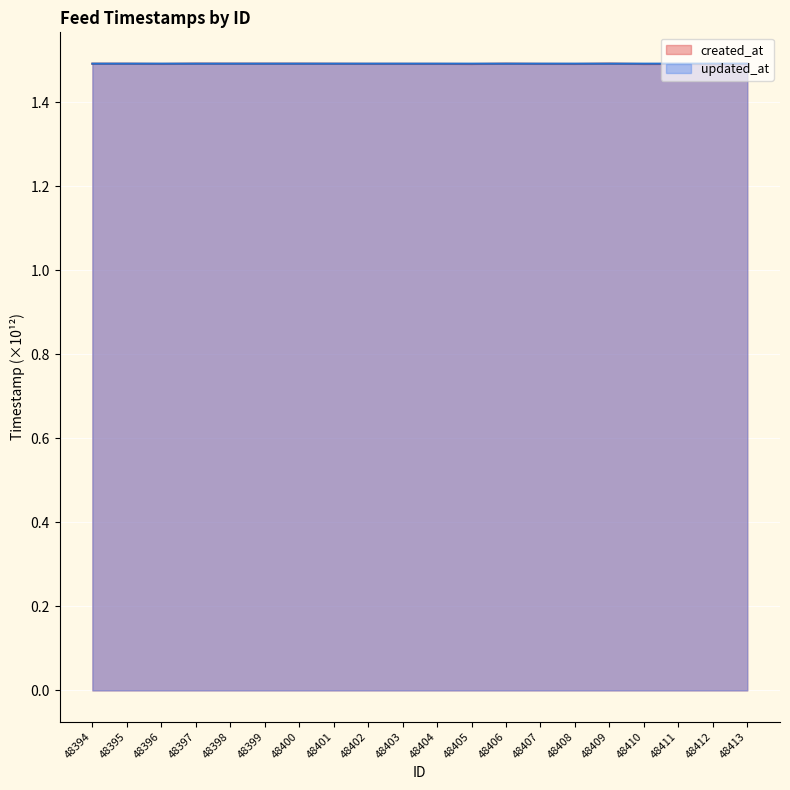

What is the sum of all updated_at values?

29.8